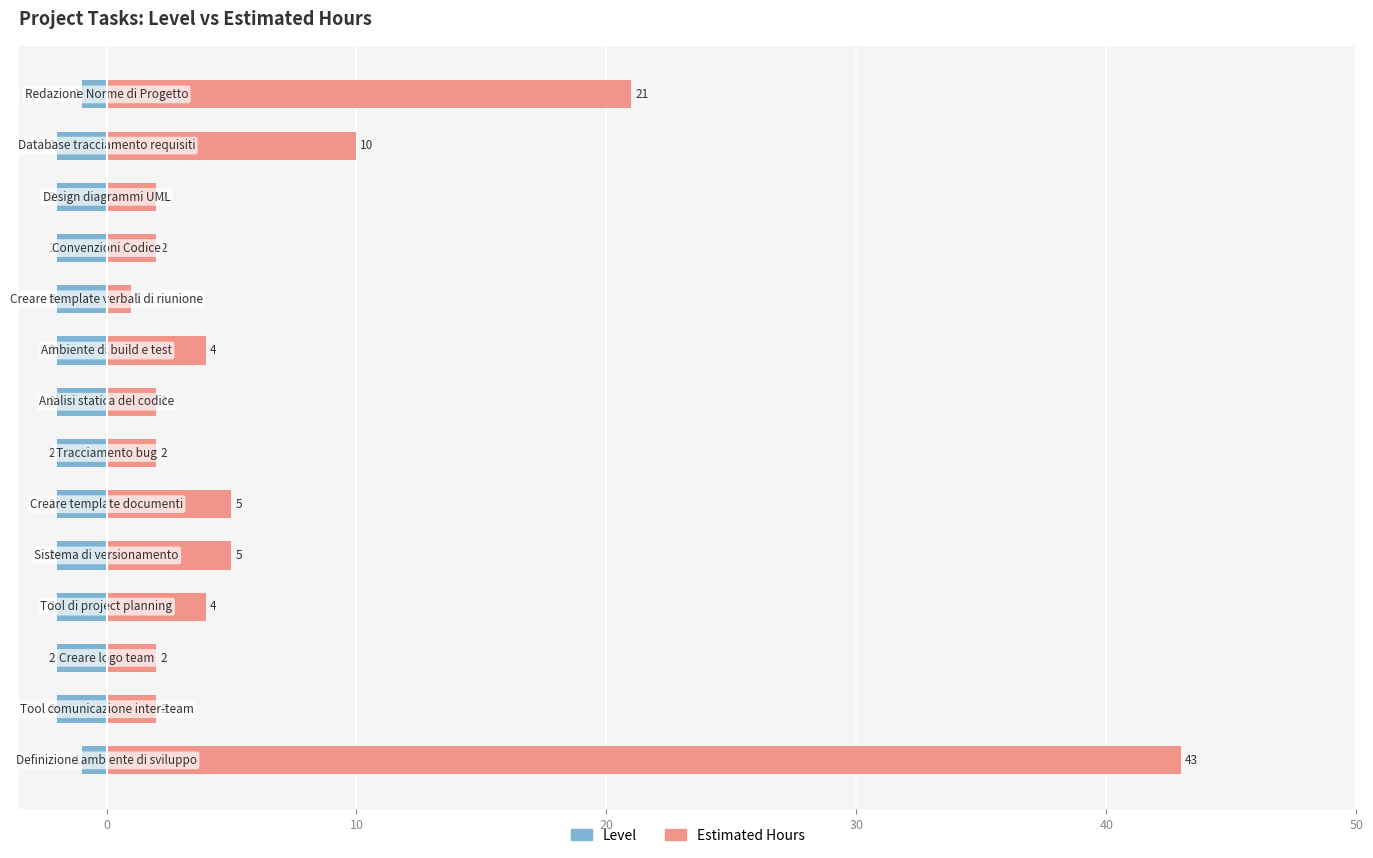

What is the smallest value displayed?

-2